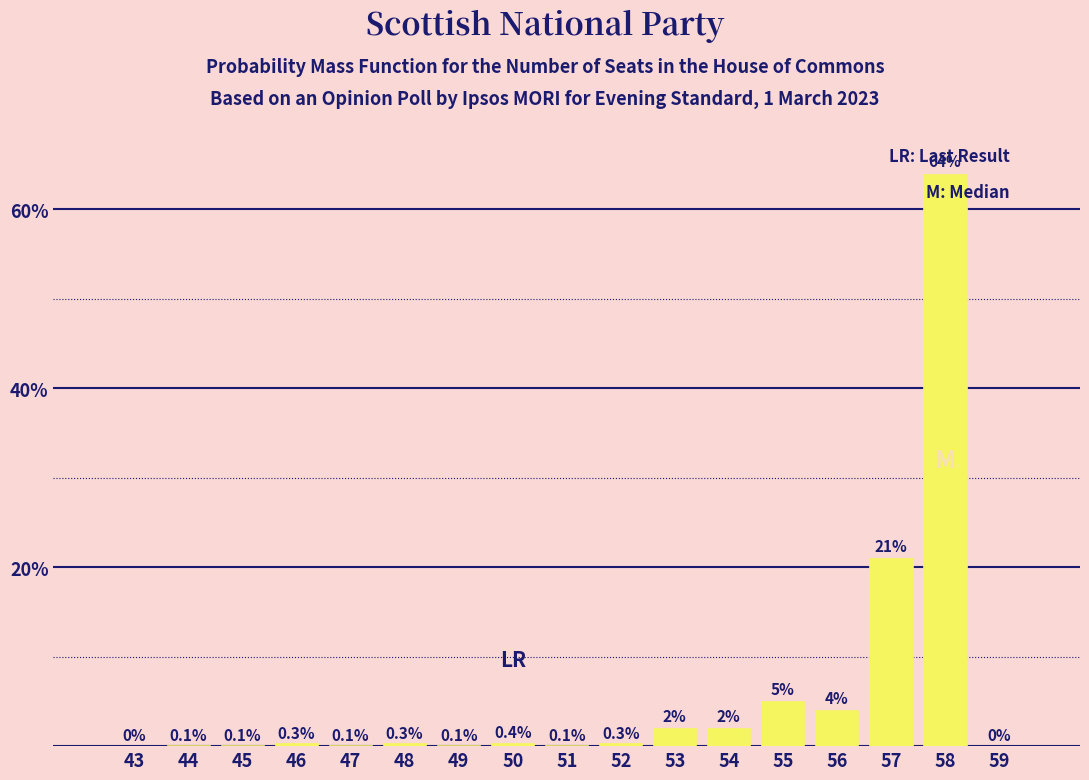

Reading left to right, list all the values displayed in this chart.

43=0.0	44=0.1	45=0.1	46=0.3	47=0.1	48=0.3	49=0.1	50=0.4	51=0.1	52=0.3	53=2.0	54=2.0	55=5.0	56=4.0	57=21.0	58=64.0	59=0.0